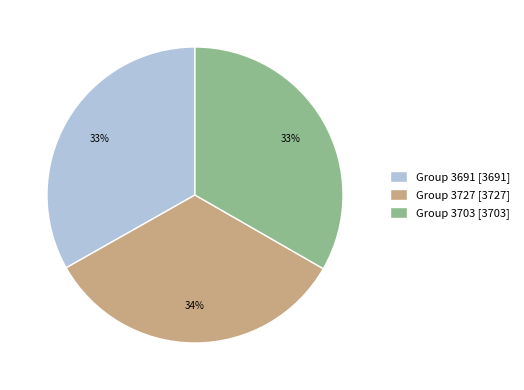

Does any single category account for the majority?

No